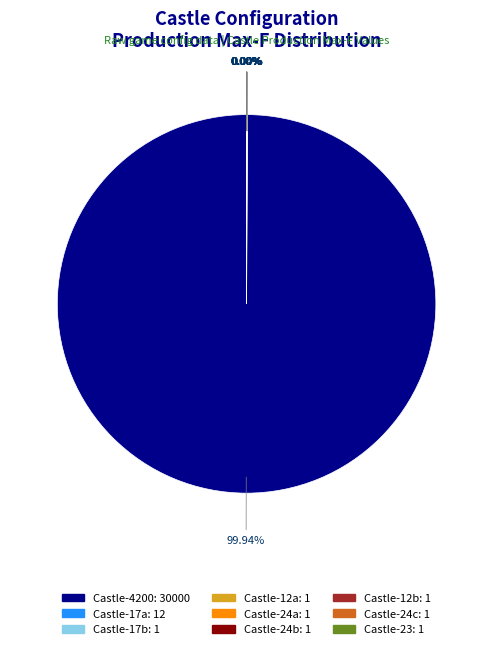

Does any single category account for the majority?

Yes